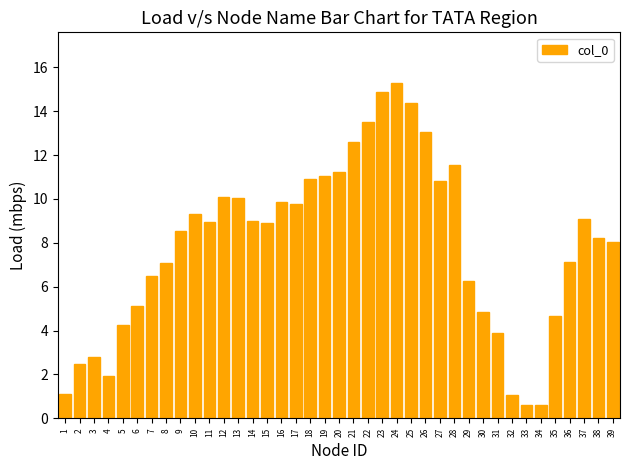

What is the sum of the values at 10 and 26?

22.4